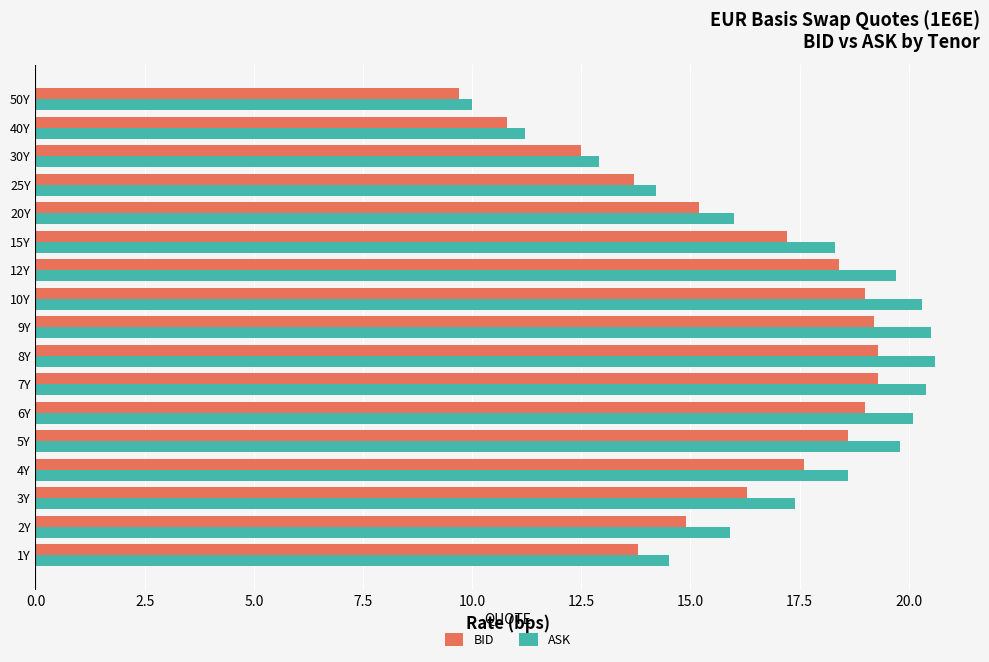

What value does the ASK series have at 12Y?

19.7